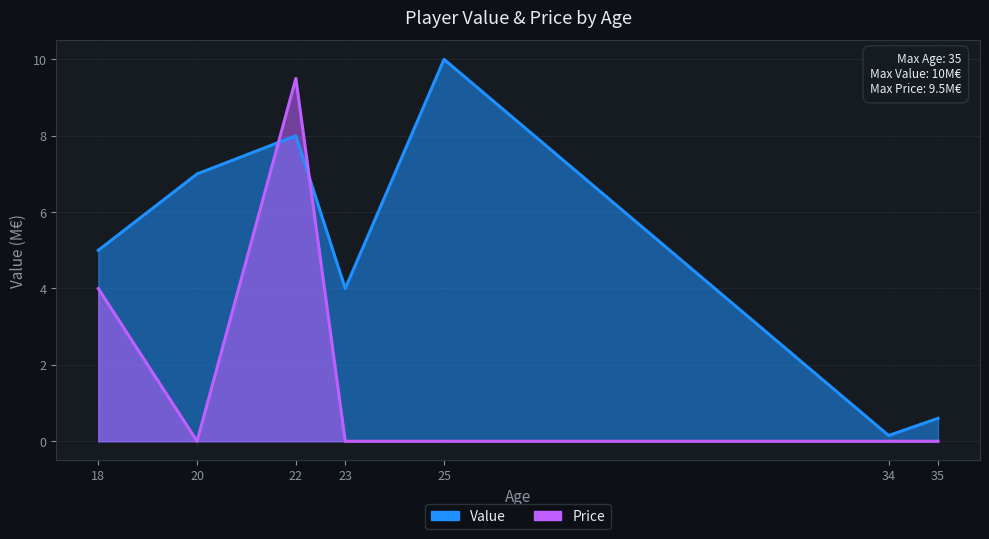

What is the average value of the Price series?

1.9